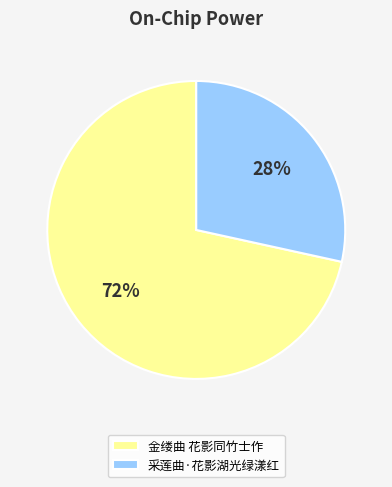

Is it true that 采莲曲·花影湖光绿漾红 is 18% of the pie?

False